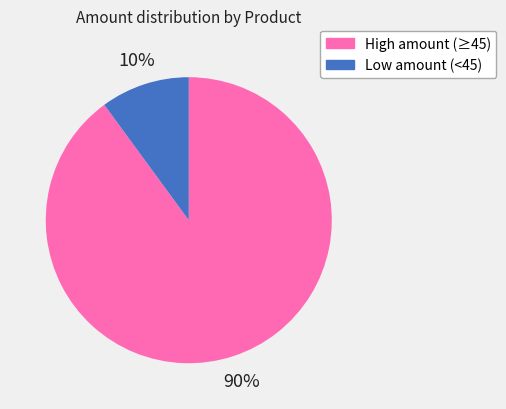

Is there a majority slice in this chart?

Yes